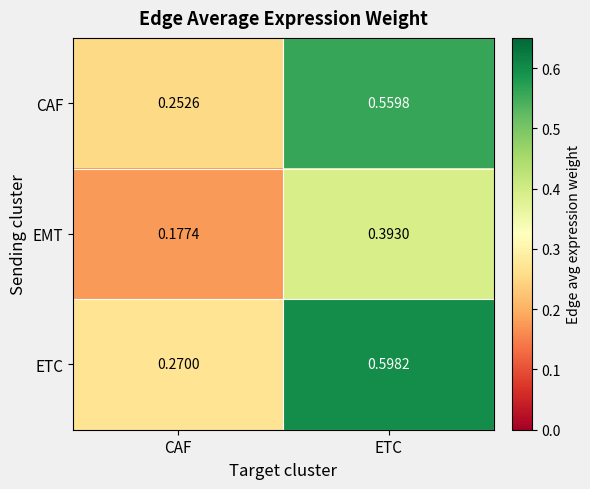

Which category has the lowest value in the EMT series?

CAF